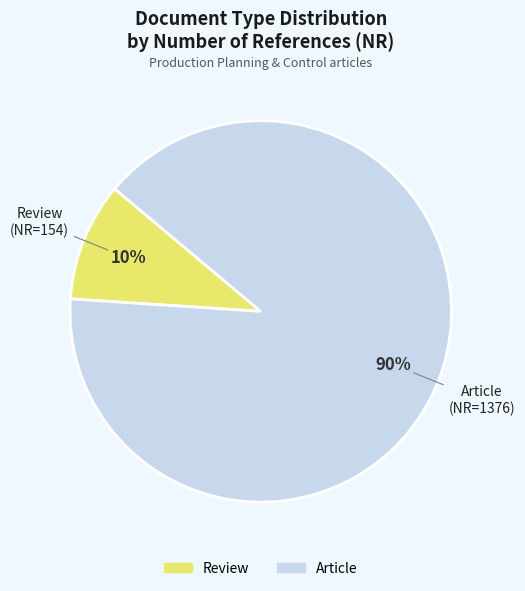

Does any single category account for the majority?

Yes